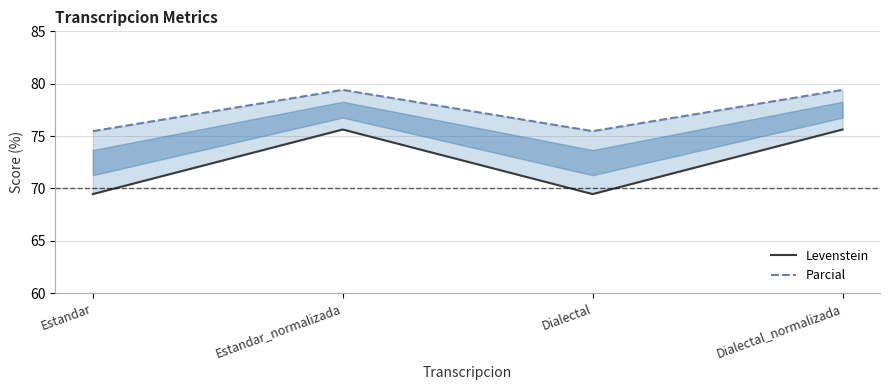

Reading left to right, what are all the values shown in this chart?

Levenstein: 69.5	75.6	69.5	75.6
Parcial: 75.5	79.4	75.5	79.4